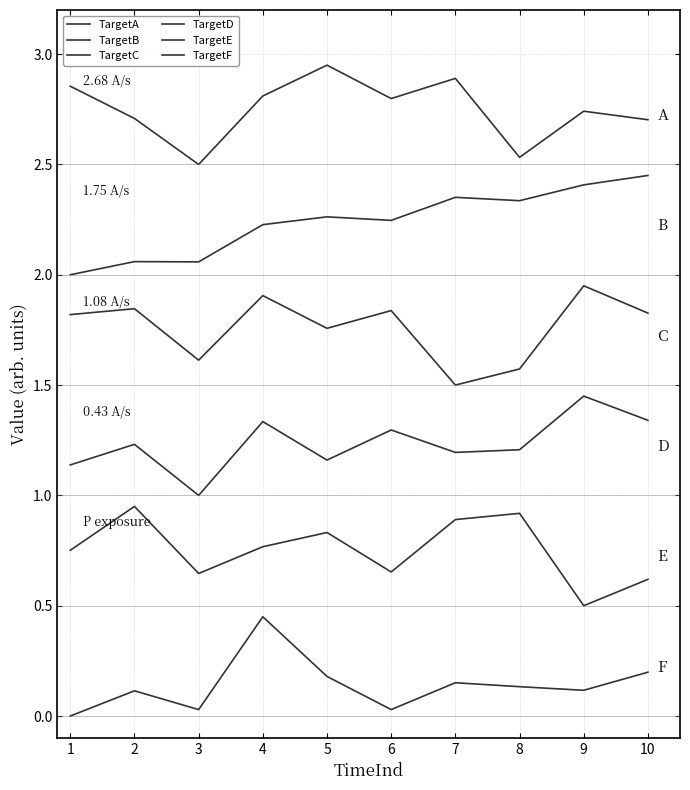

At which label does TargetD reach its peak?

9